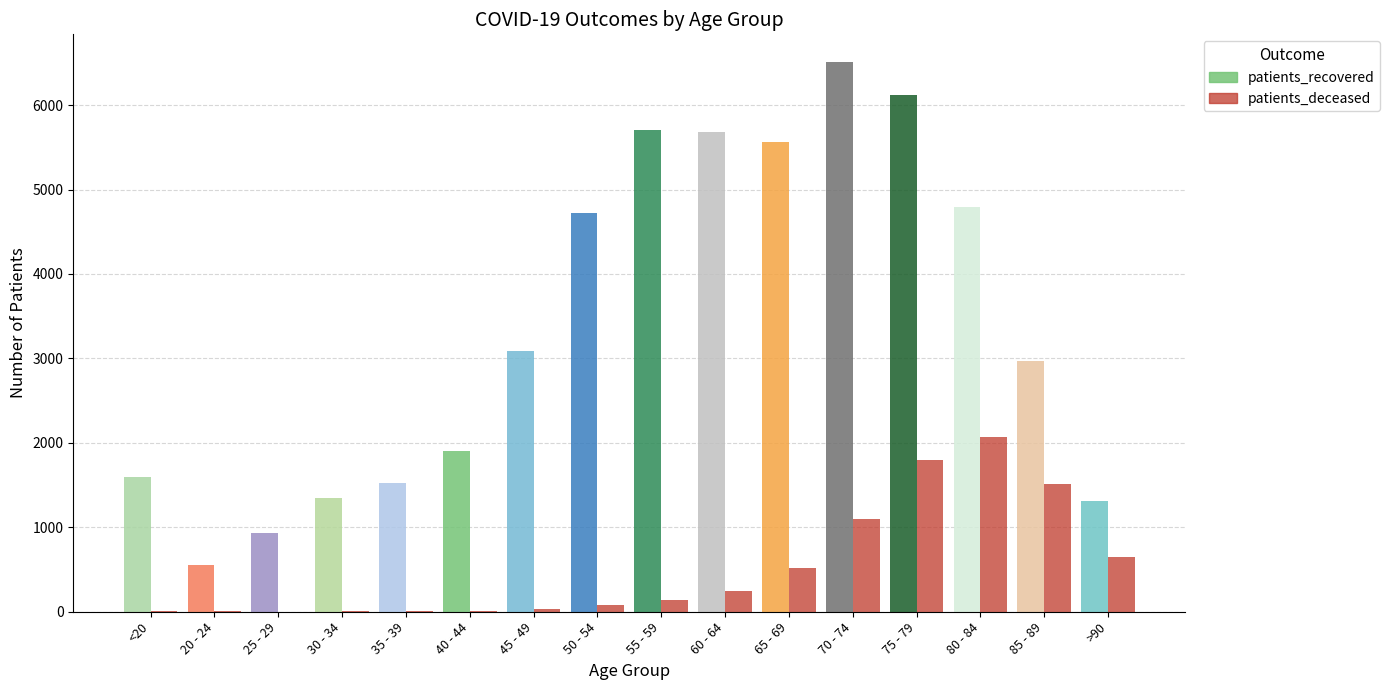

Reading left to right, extract all data points from this chart.

patients_recovered: <20=1591	20 - 24=559	25 - 29=932	30 - 34=1347	35 - 39=1530	40 - 44=1901	45 - 49=3082	50 - 54=4726	55 - 59=5703	60 - 64=5686	65 - 69=5562	70 - 74=6512	75 - 79=6118	80 - 84=4797	85 - 89=2966	>90=1306
patients_deceased: <20=6	20 - 24=3	25 - 29=2	30 - 34=11	35 - 39=10	40 - 44=13	45 - 49=28	50 - 54=77	55 - 59=135	60 - 64=251	65 - 69=523	70 - 74=1098	75 - 79=1799	80 - 84=2067	85 - 89=1511	>90=644